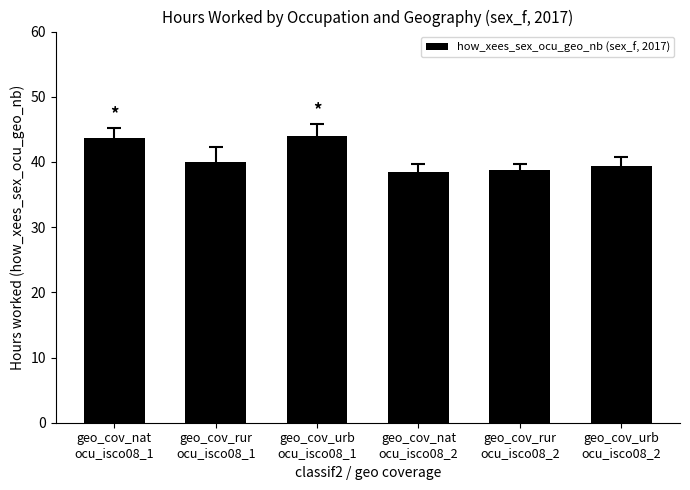

What is the greatest value displayed?

44.0